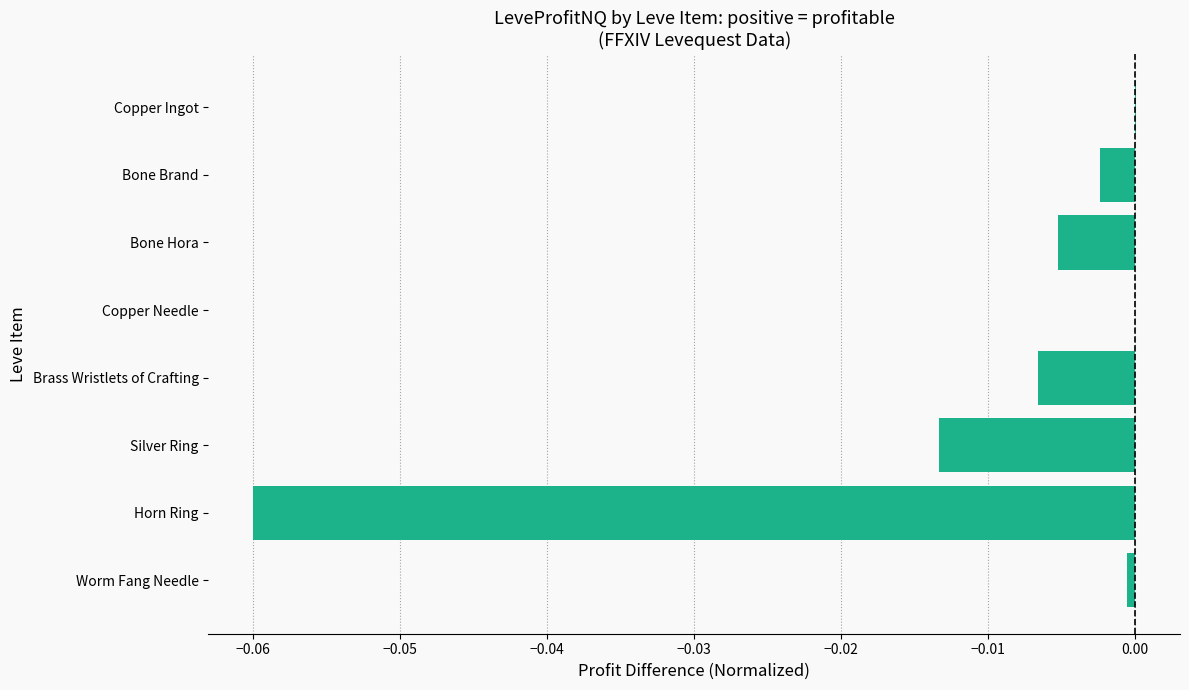

Is it true that the value at Worm Fang Needle is -0.0?

True